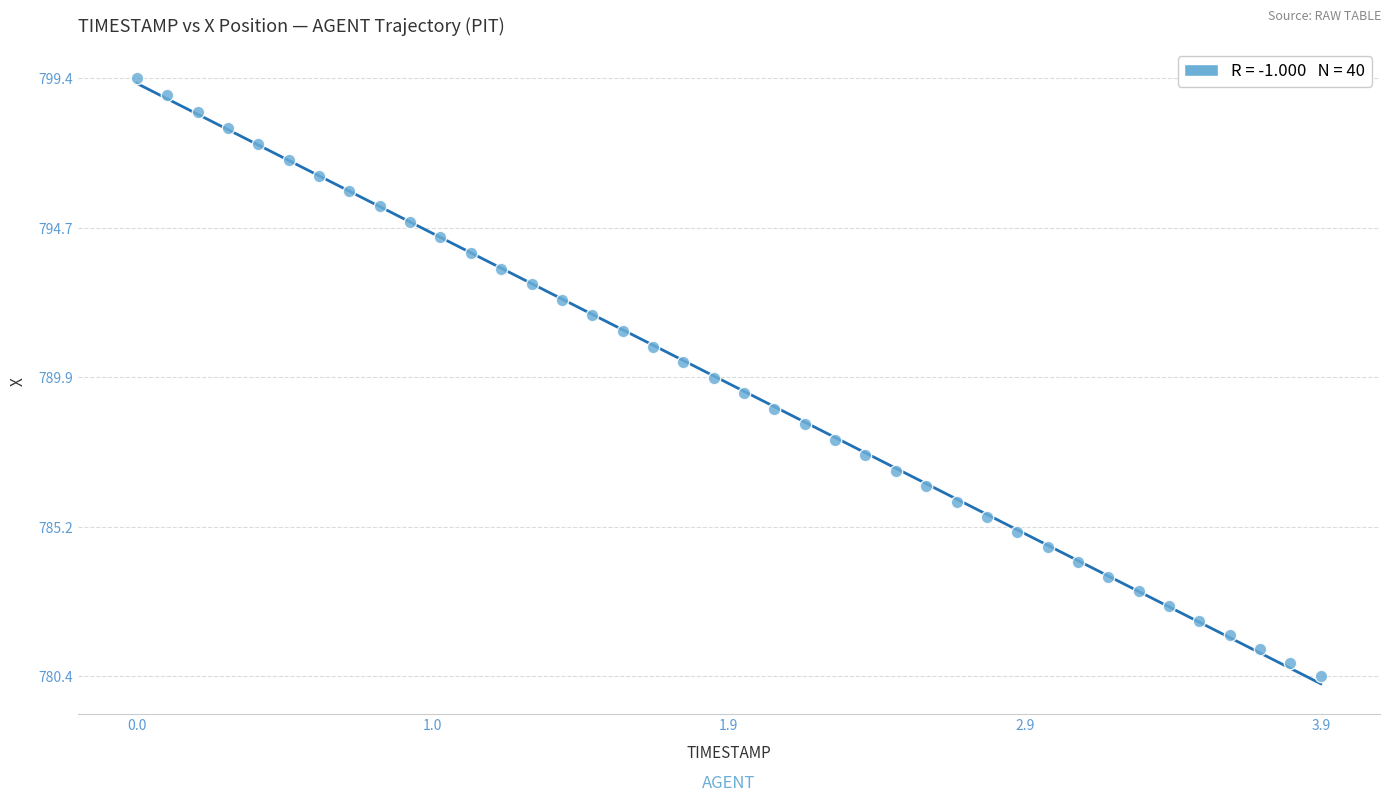

What is the range of X values (max minus min)?

3.9